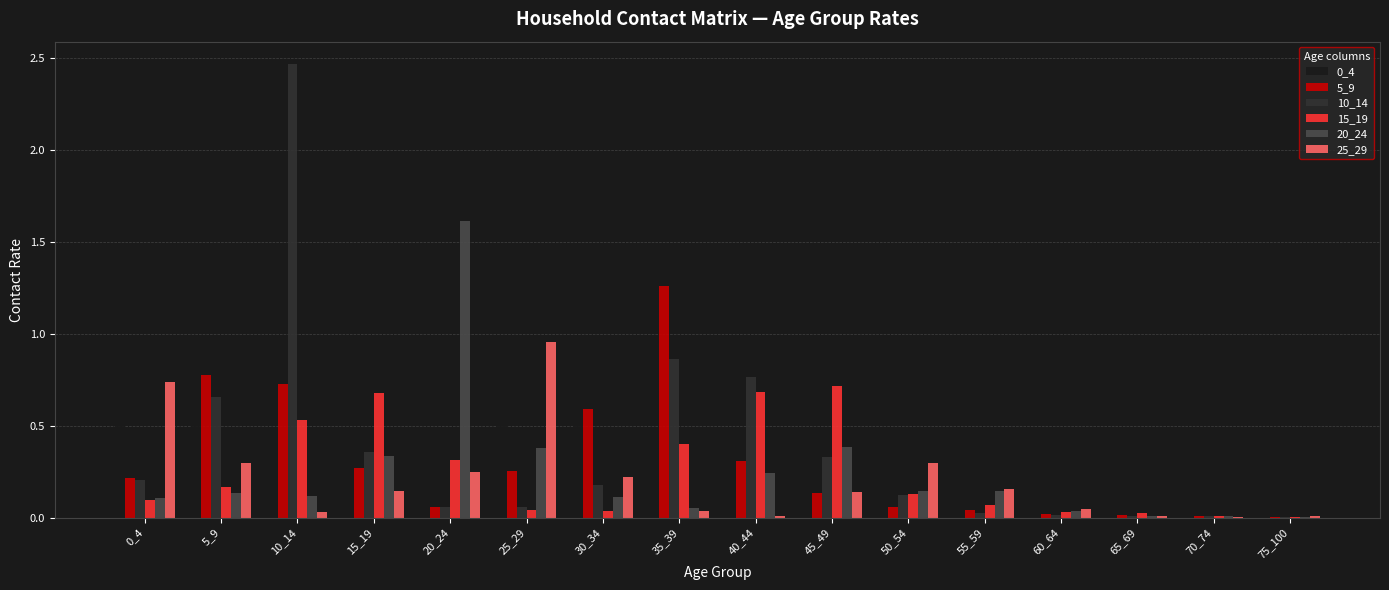

What is the sum of all 15_19 values?

3.9